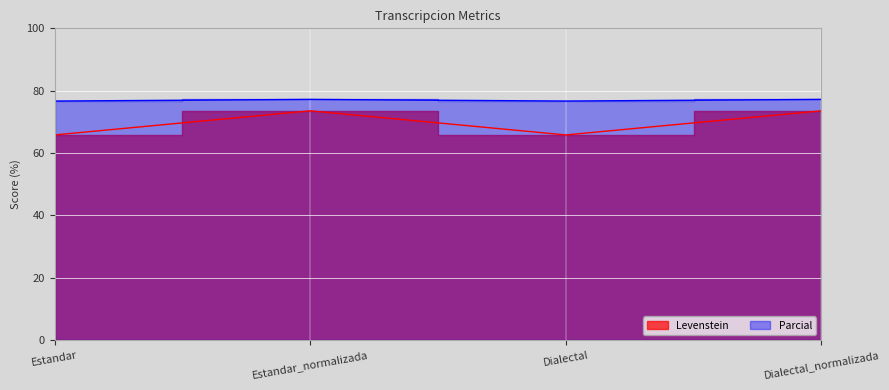

How many data points in Levenstein are less than 73?

2